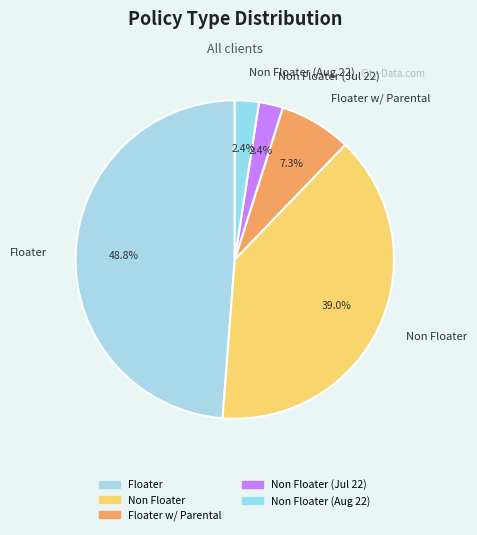

Is there a majority slice in this chart?

No